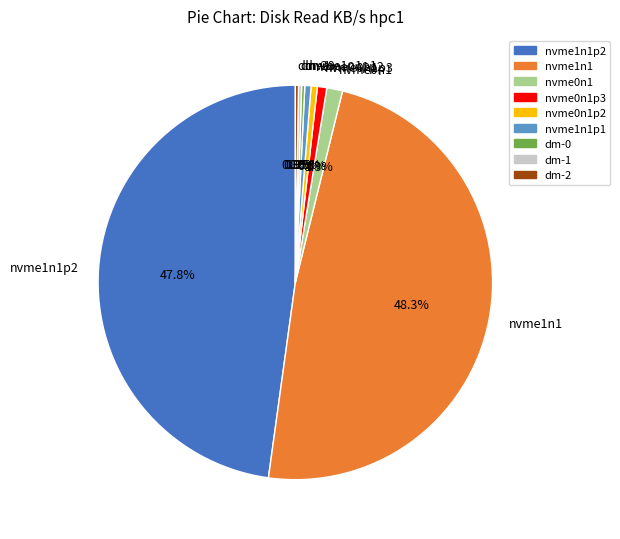

Which slice is the largest?

nvme1n1